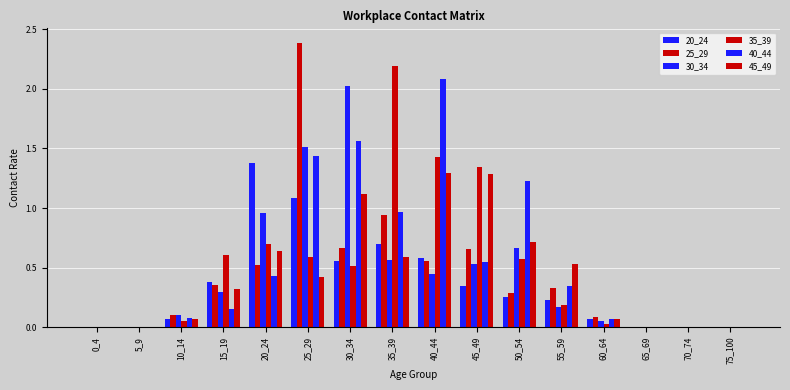

Reading right to left, list all the values displayed in this chart.

20_24: 0.0	0.0	0.0	0.1	0.2	0.3	0.3	0.6	0.7	0.6	1.1	1.4	0.4	0.1	0.0	0.0
25_29: 0.0	0.0	0.0	0.1	0.3	0.3	0.7	0.6	0.9	0.7	2.4	0.5	0.4	0.1	0.0	0.0
30_34: 0.0	0.0	0.0	0.1	0.2	0.7	0.5	0.4	0.6	2.0	1.5	1.0	0.3	0.1	0.0	0.0
35_39: 0.0	0.0	0.0	0.0	0.2	0.6	1.3	1.4	2.2	0.5	0.6	0.7	0.6	0.0	0.0	0.0
40_44: 0.0	0.0	0.0	0.1	0.3	1.2	0.6	2.1	1.0	1.6	1.4	0.4	0.2	0.1	0.0	0.0
45_49: 0.0	0.0	0.0	0.1	0.5	0.7	1.3	1.3	0.6	1.1	0.4	0.6	0.3	0.1	0.0	0.0